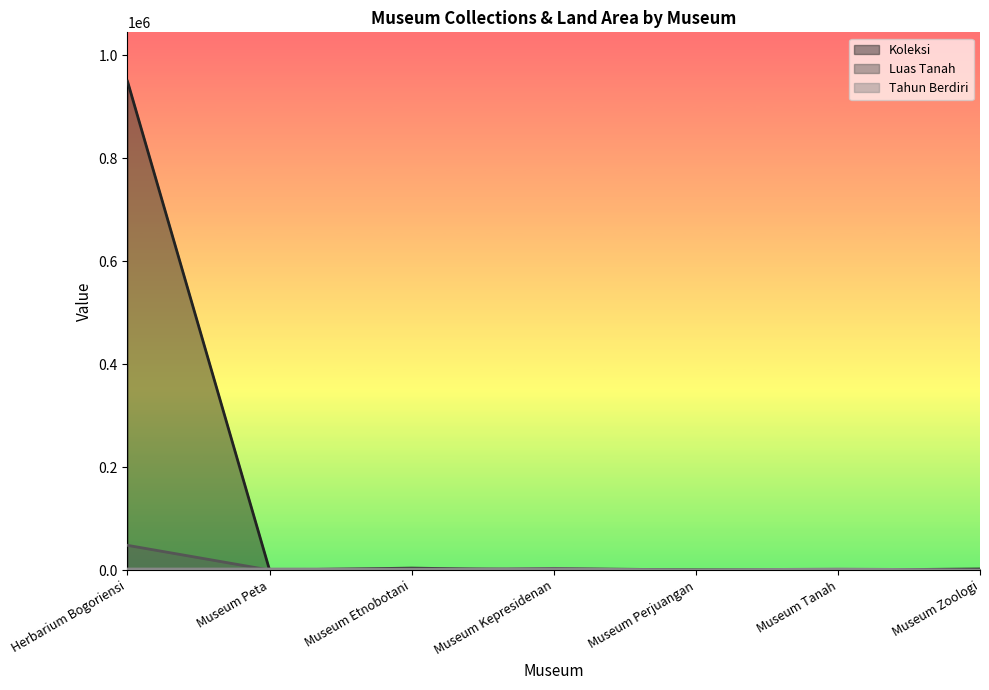

What are all the series names shown in the legend?

Koleksi, Luas Tanah, Tahun Berdiri